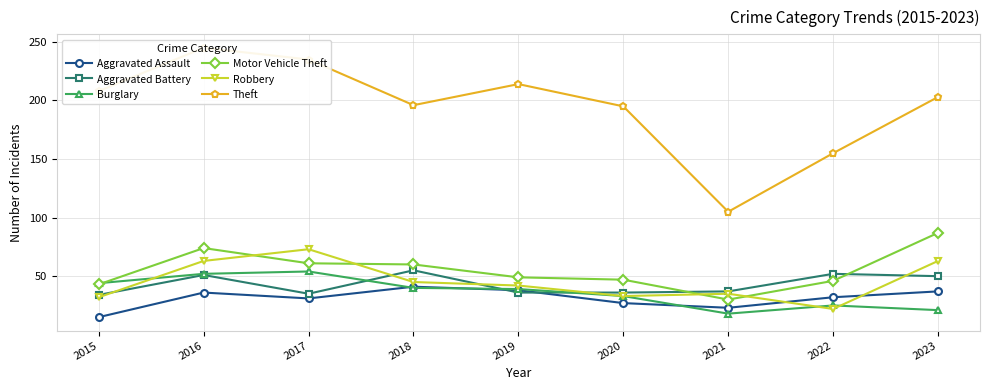

Is it true that Burglary equals 52 at 2016?

True